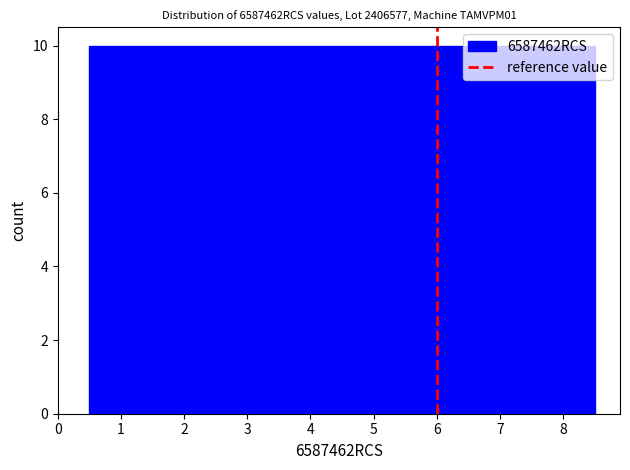

Reading left to right, list every bar in this chart as the range it spans on the x-axis followed by its height. The values are not printed on the chart, so give them approximately, as read against the axis.

0.5 to 1.5: 10
1.5 to 2.5: 10
2.5 to 3.5: 10
3.5 to 4.5: 10
4.5 to 5.5: 10
5.5 to 6.5: 10
6.5 to 7.5: 10
7.5 to 8.5: 10